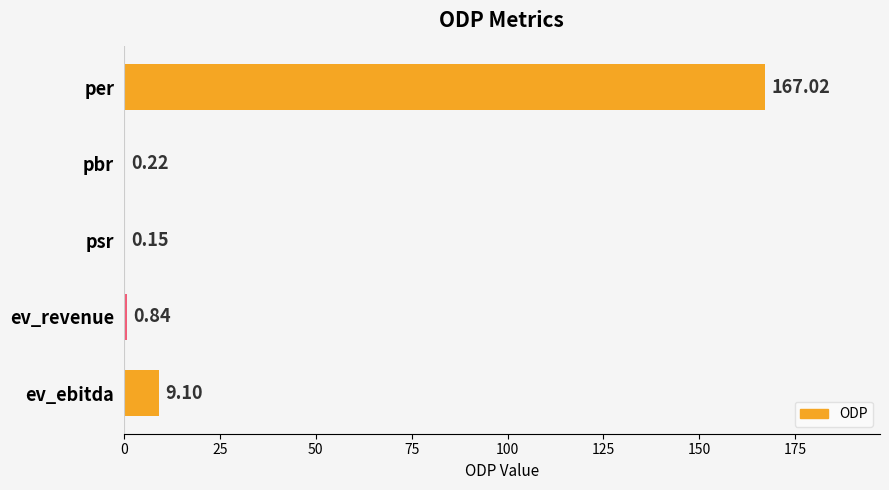

What is the sum of the values at ev_revenue and pbr?

1.1